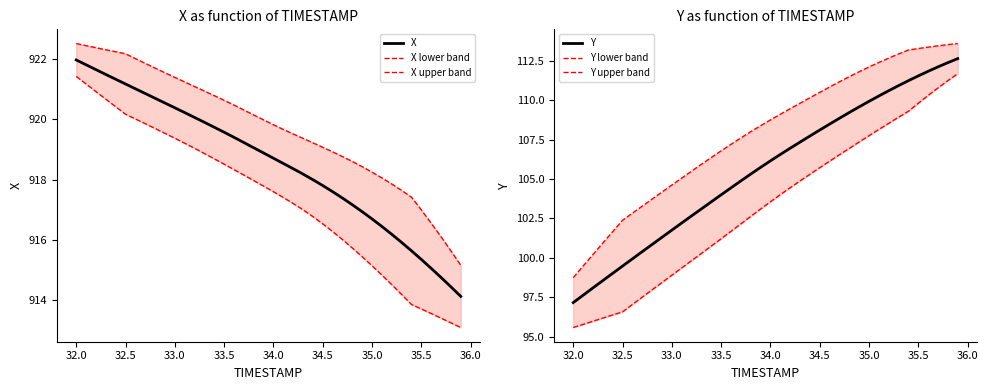

The value of X at 34.0 is 918.7. True or false?

True